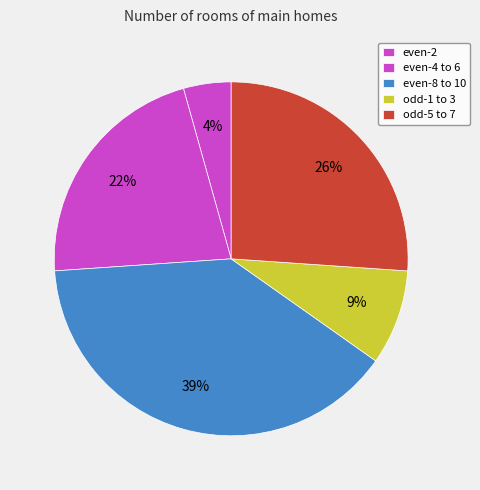

Count the number of slices in the pie.

5